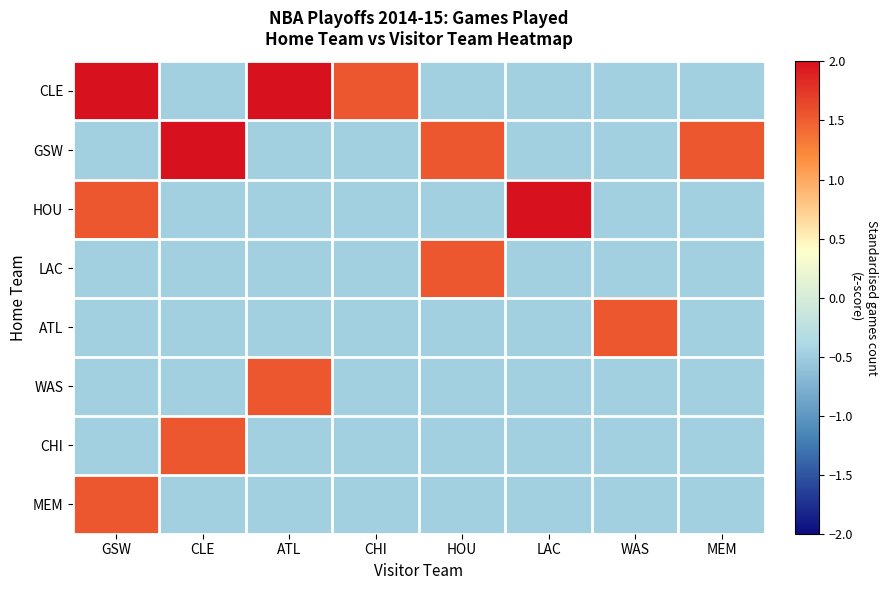

Between WAS and ATL, which is larger?

ATL